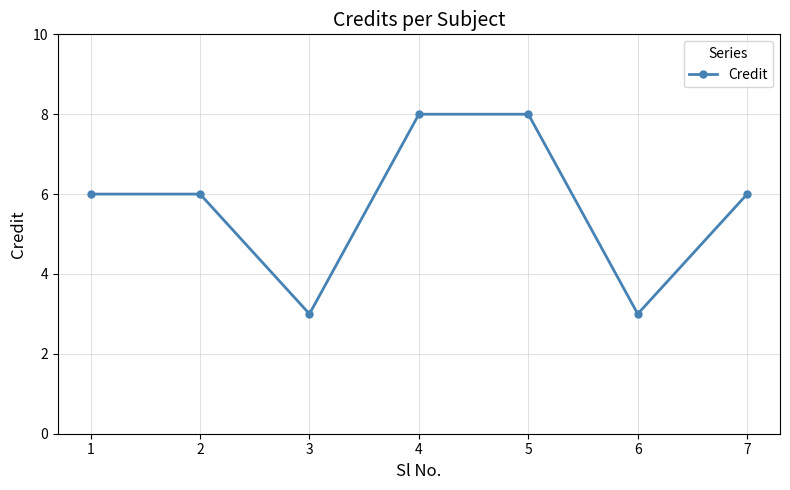

What is the smallest value displayed?

3